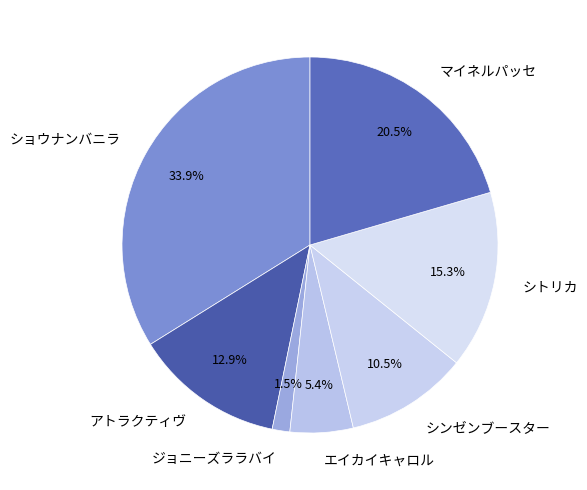

To the nearest percent, what is the difference between the largest and smallest slice percentages?

32%